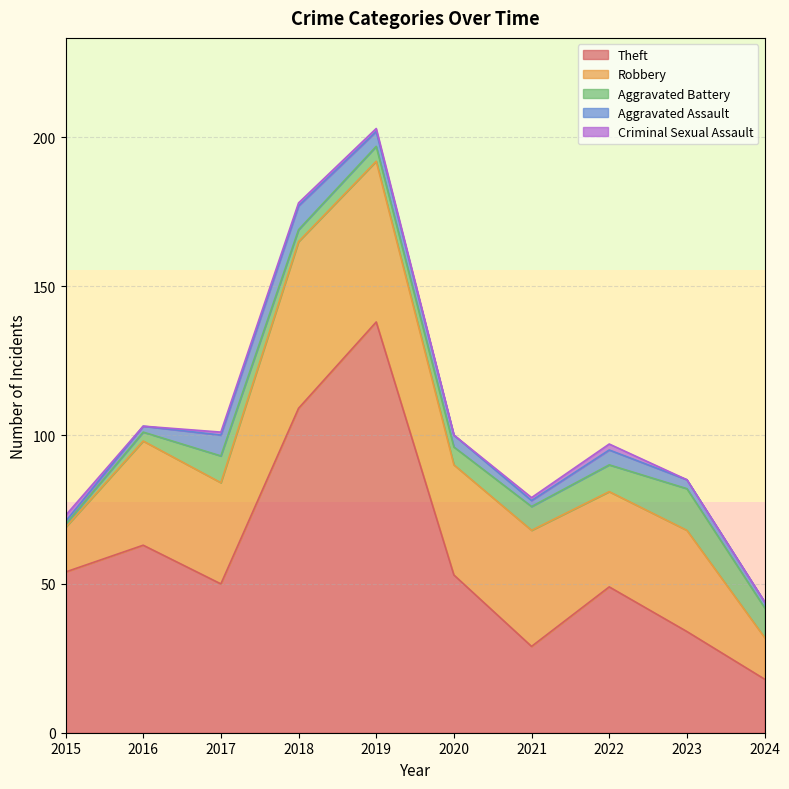

In Criminal Sexual Assault, how many points are lower than both neighbors (excluding endpoints)?

2